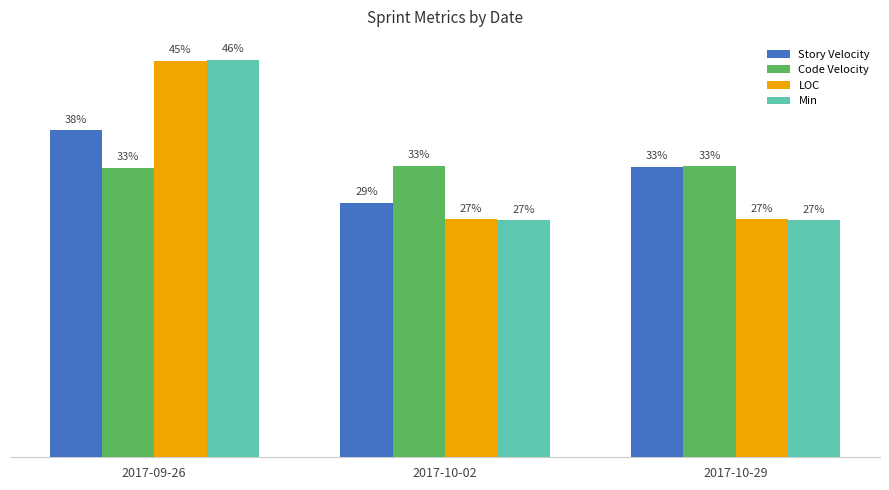

At which category does the chart reach its minimum across all series?

2017-10-02